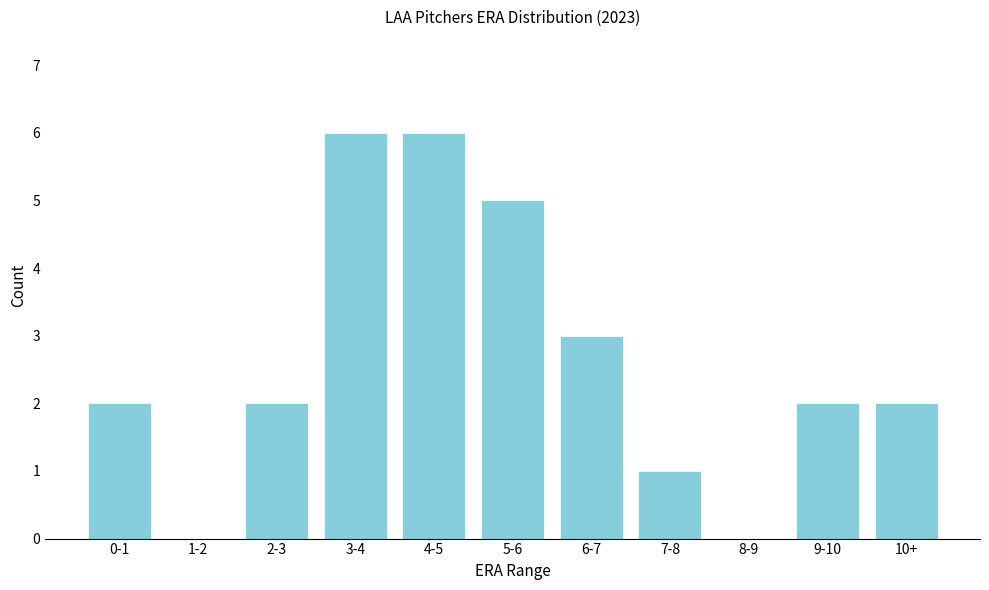

Reading left to right, list all the values displayed in this chart.

0-1=2	1-2=0	2-3=2	3-4=6	4-5=6	5-6=5	6-7=3	7-8=1	8-9=0	9-10=2	10+=2